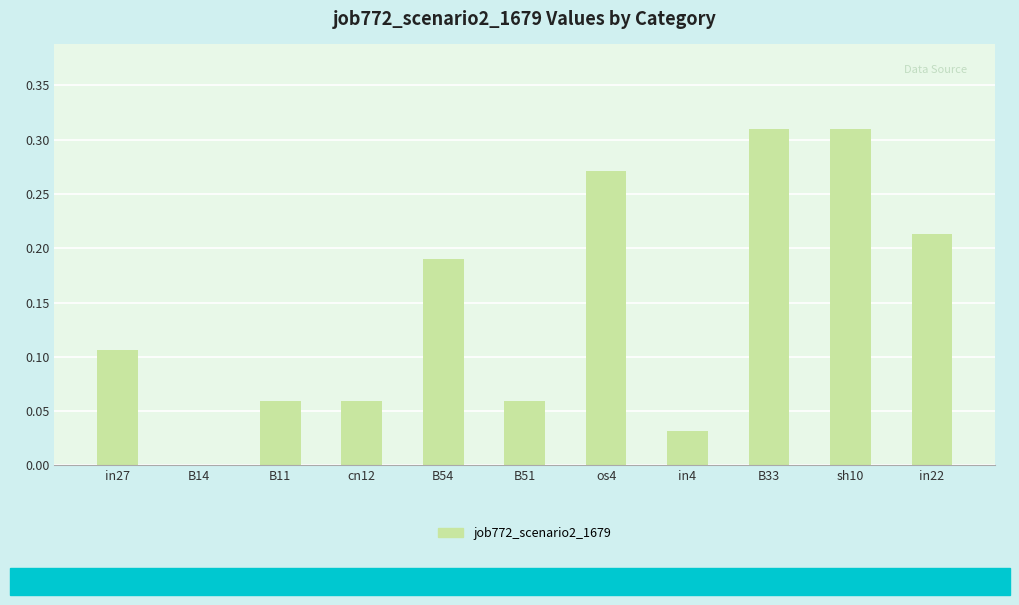

What is the change in value from B54 to sh10?

+0.1